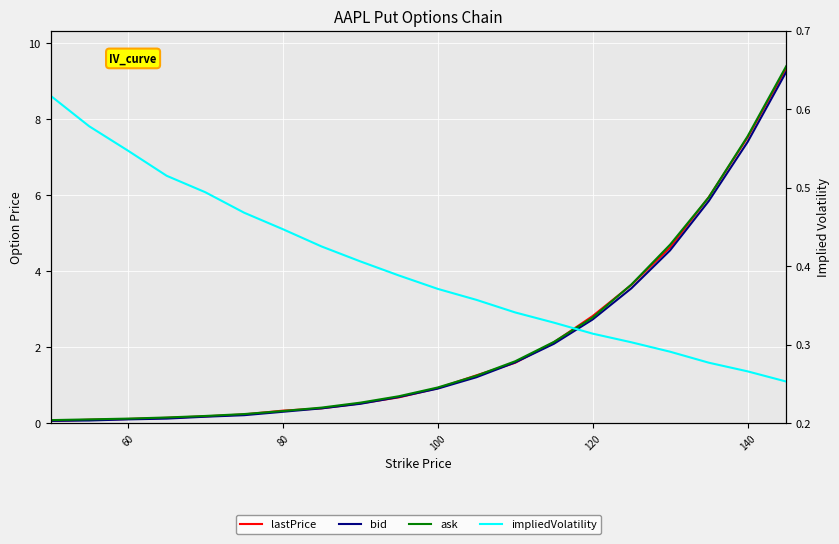

Which series has the largest total across all categories?

ask